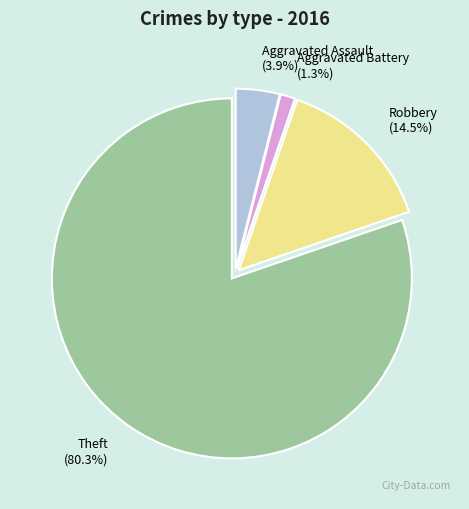

To the nearest percent, what is the difference between the largest and smallest slice percentages?

79%